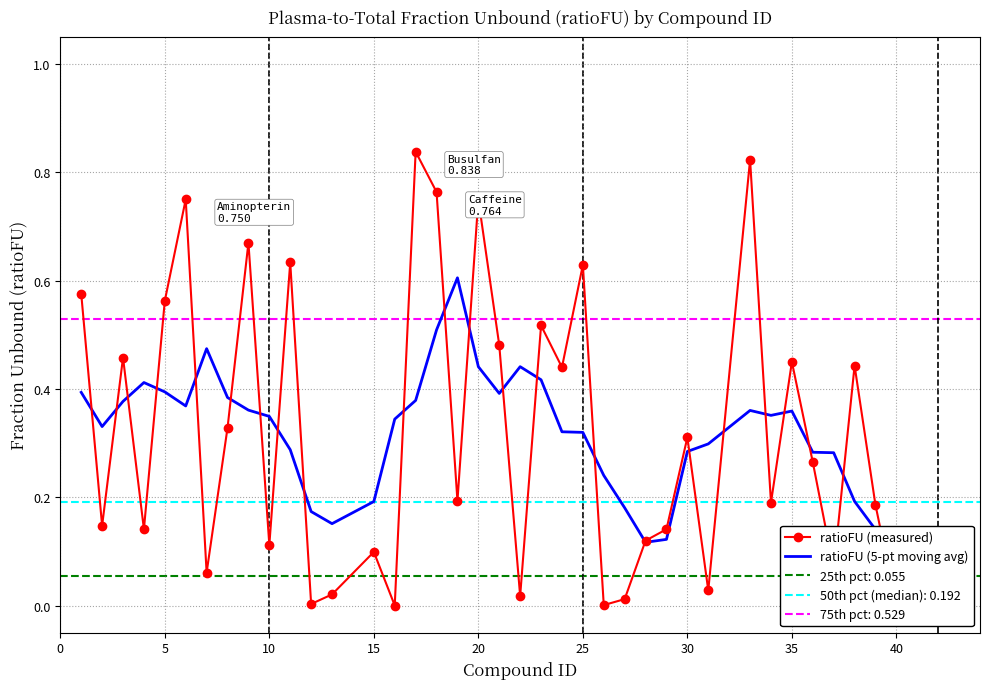

True or false: ratioFU (measured) has a value of 0.0 at 40.

True